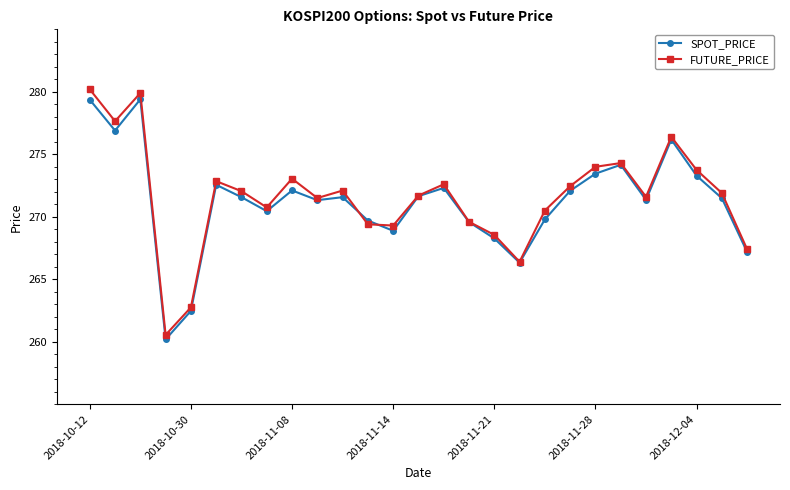

What are all the series names shown in the legend?

SPOT_PRICE, FUTURE_PRICE